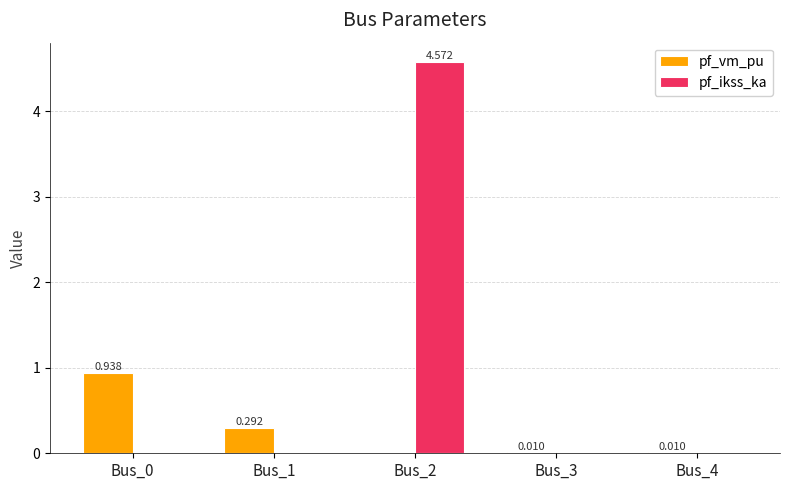

Which series has the largest total across all categories?

pf_ikss_ka